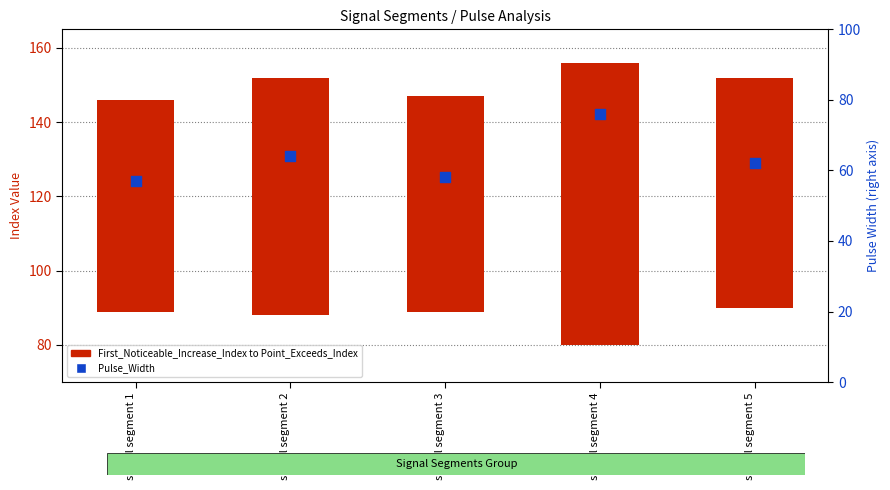

At how many categories does at least one series exceed 68?

1